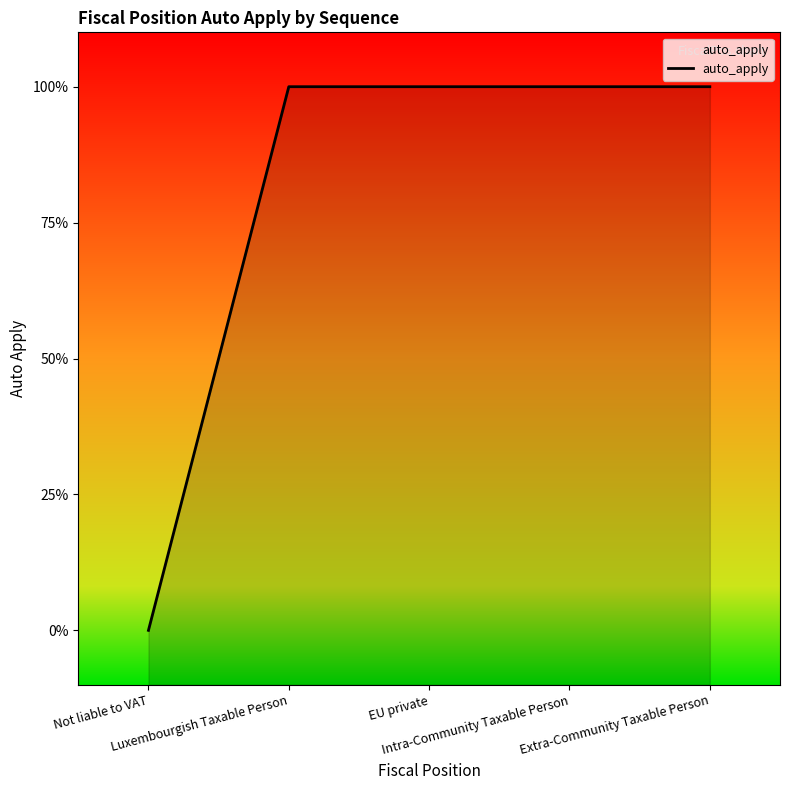

How many values are between 1 and 2?

4